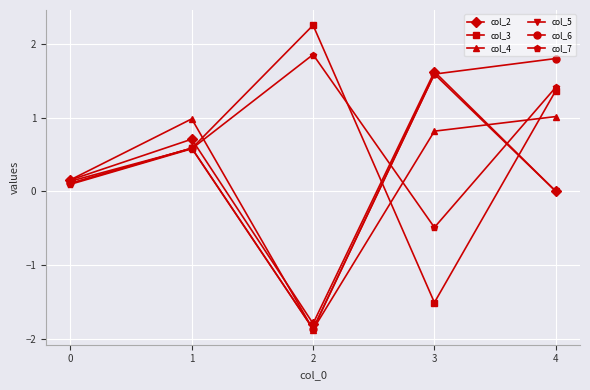

Does the chart display data point markers on the line(s)?

Yes